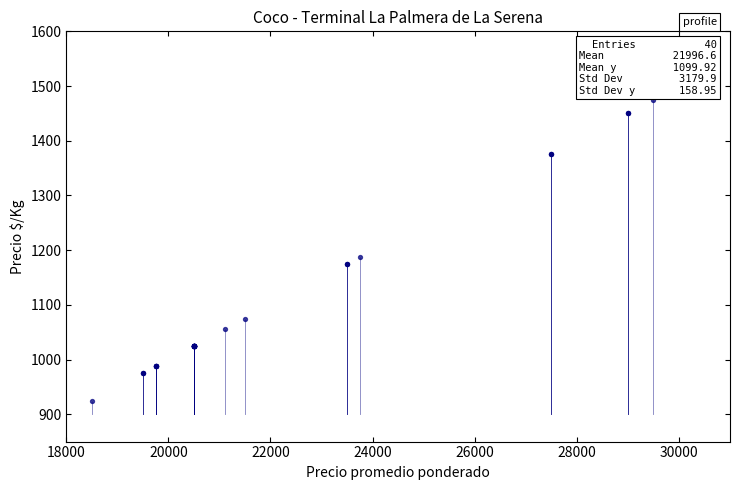

What Y value in the scatter plot is closest to 1200?

1188